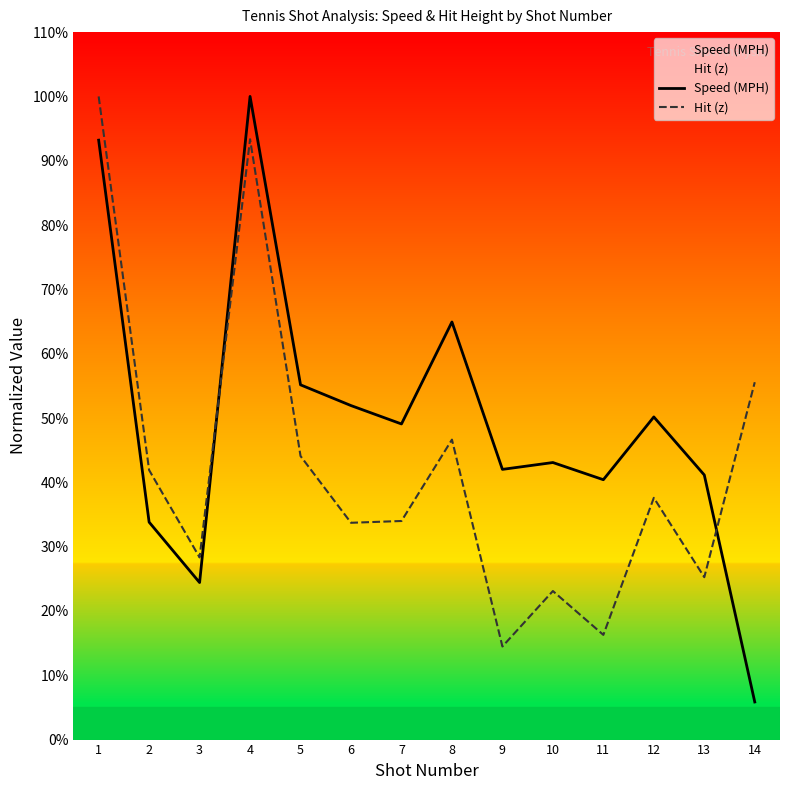

Reading left to right, list all the values displayed in this chart.

Speed (MPH): 1=93.2	2=33.8	3=24.4	4=100.0	5=55.2	6=51.9	7=49.1	8=64.9	9=42.0	10=43.1	11=40.4	12=50.2	13=41.1	14=5.8
Hit (z): 1=100.0	2=41.9	3=28.3	4=93.3	5=44.1	6=33.7	7=34.0	8=46.6	9=14.5	10=23.1	11=16.3	12=37.6	13=25.2	14=55.6